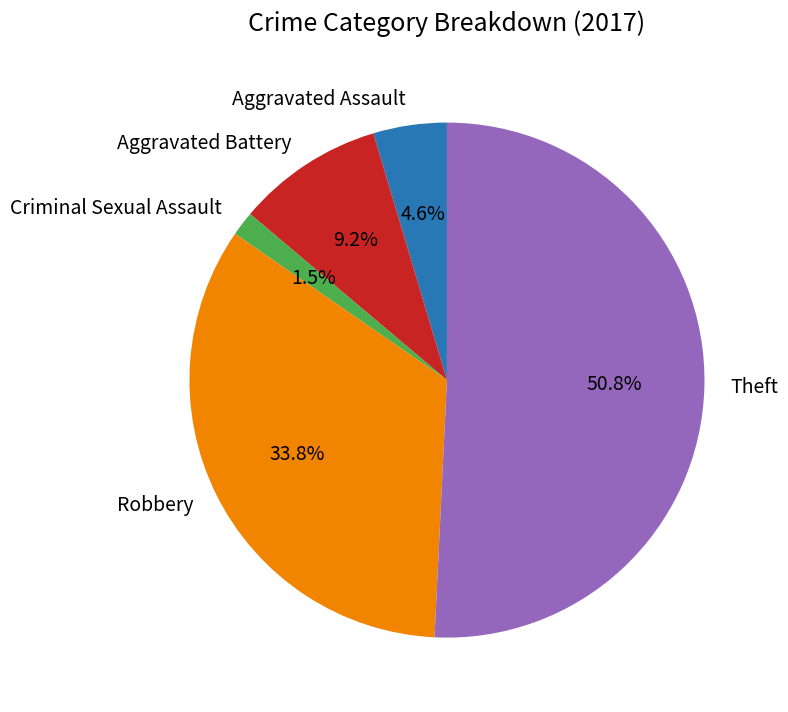

To the nearest percent, what is the difference between the Aggravated Assault and Criminal Sexual Assault slice percentages?

3%